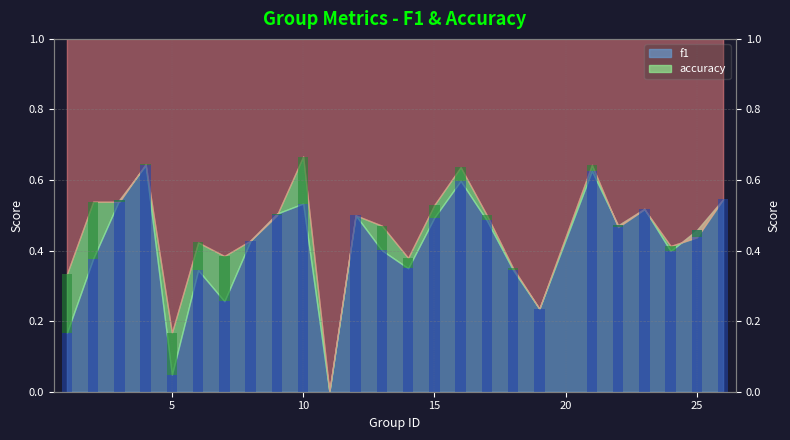

Rank the categories by value from highest to lowest.

4, 21, 16, 26, 3, 10, 23, 9, 12, 15, 17, 22, 25, 8, 13, 24, 2, 14, 18, 6, 7, 19, 1, 5, 11